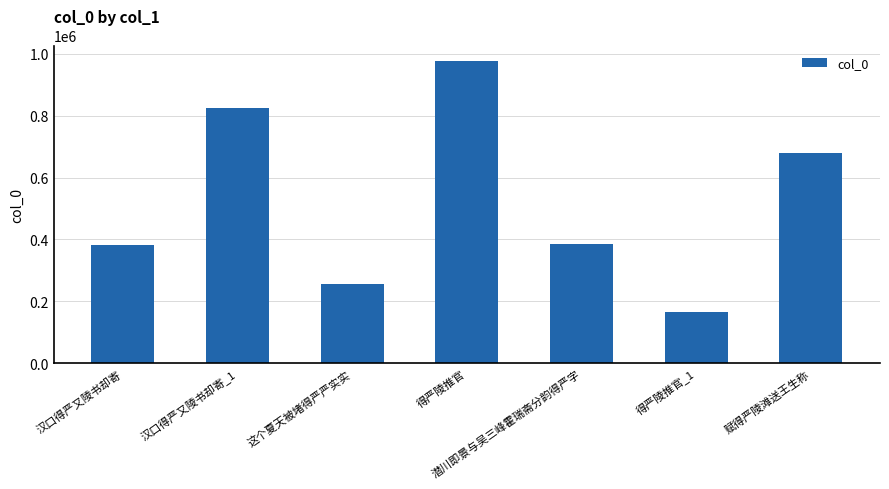

What is the label of the 6th bar from the right?

汉口得严又陵书却寄_1